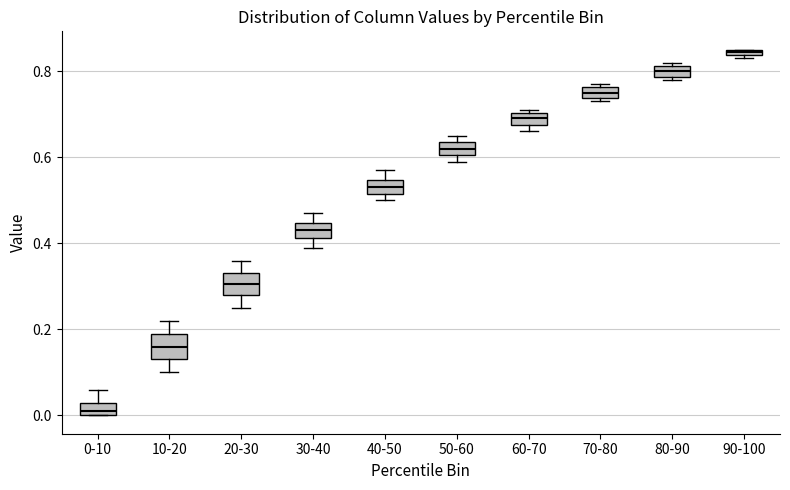

Which box's median line is the highest?

90-100